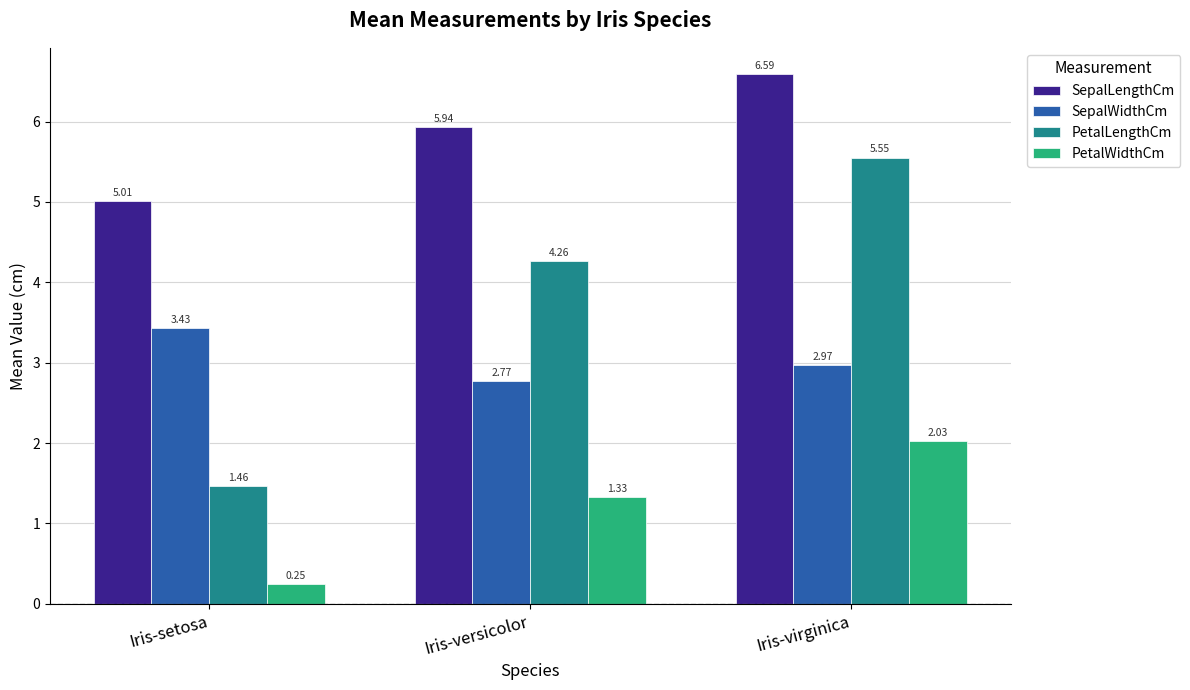

What is the label of the 2nd bar from the left?

Iris-versicolor